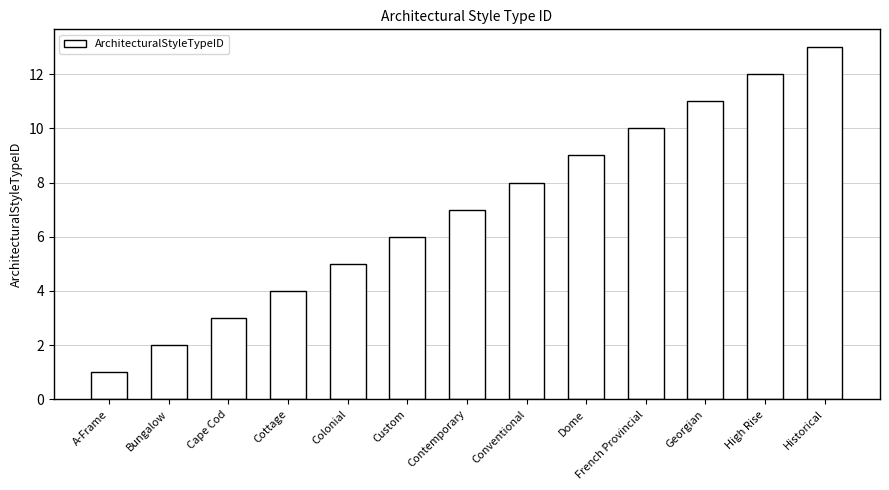

What is the label of the 3rd bar from the left?

Cape Cod